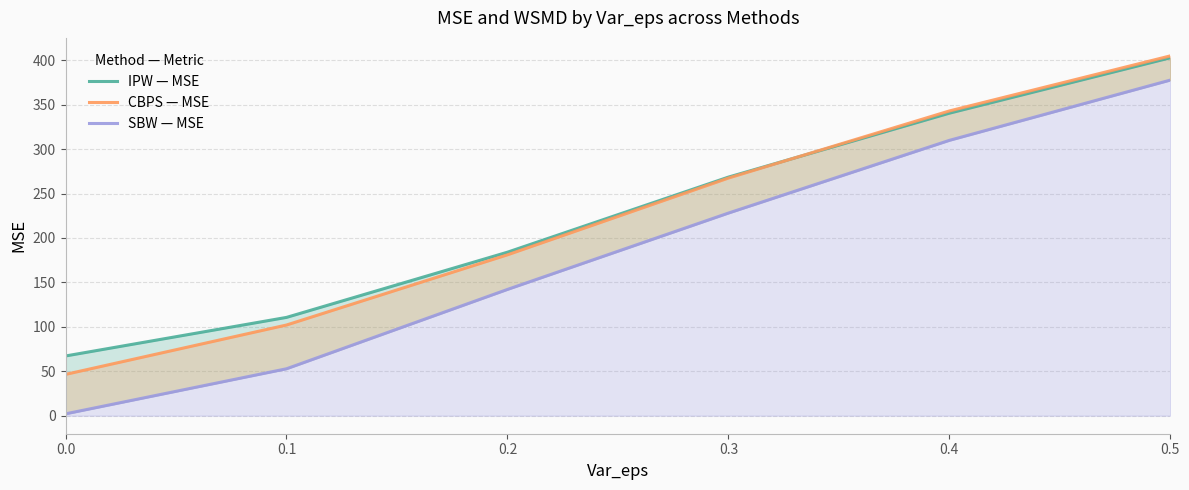

True or false: CBPS — MSE and SBW — MSE cross at least once.

False